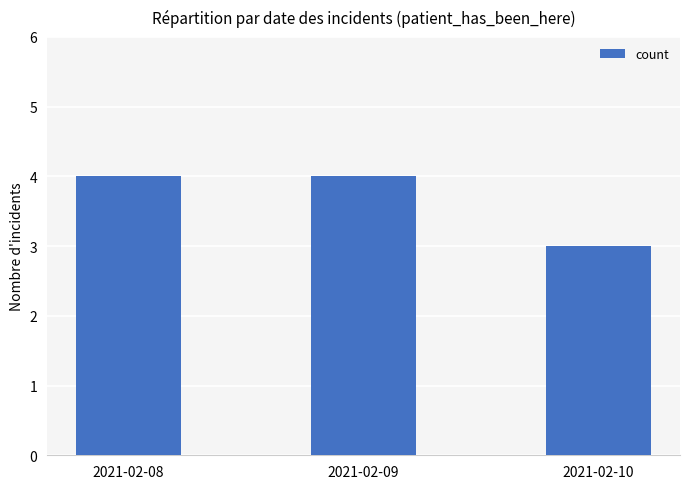

Reading right to left, list all the values displayed in this chart.

3	4	4